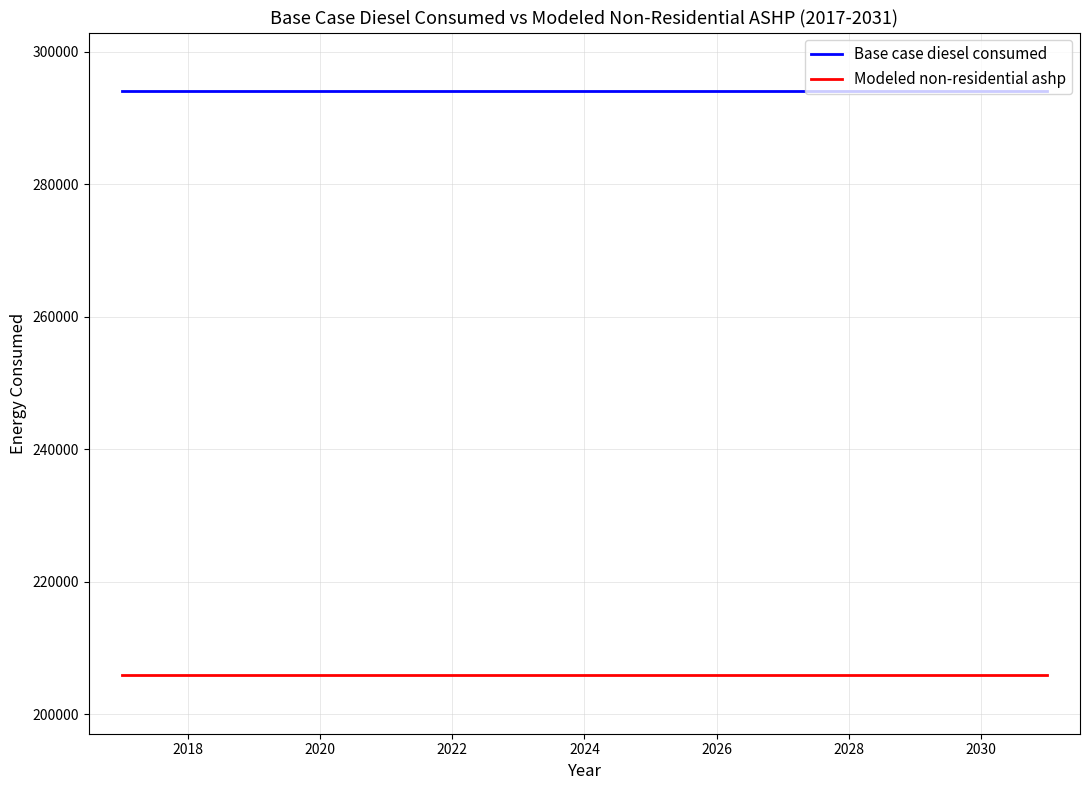

True or false: Modeled non-residential ashp and Base case diesel consumed cross at least once.

False